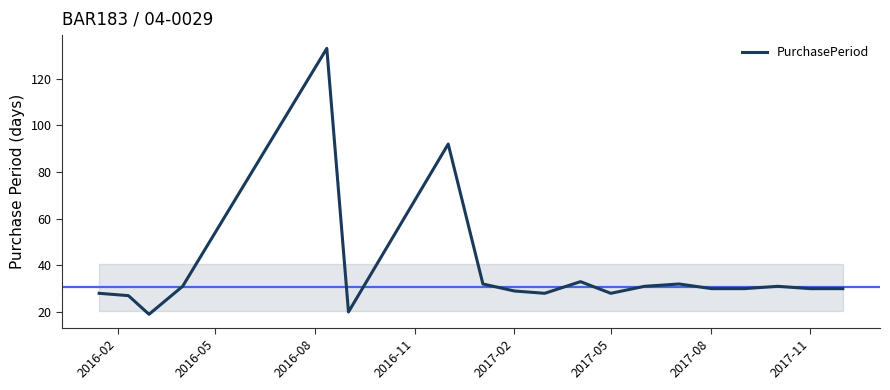

What is the difference between the maximum and minimum values?

114